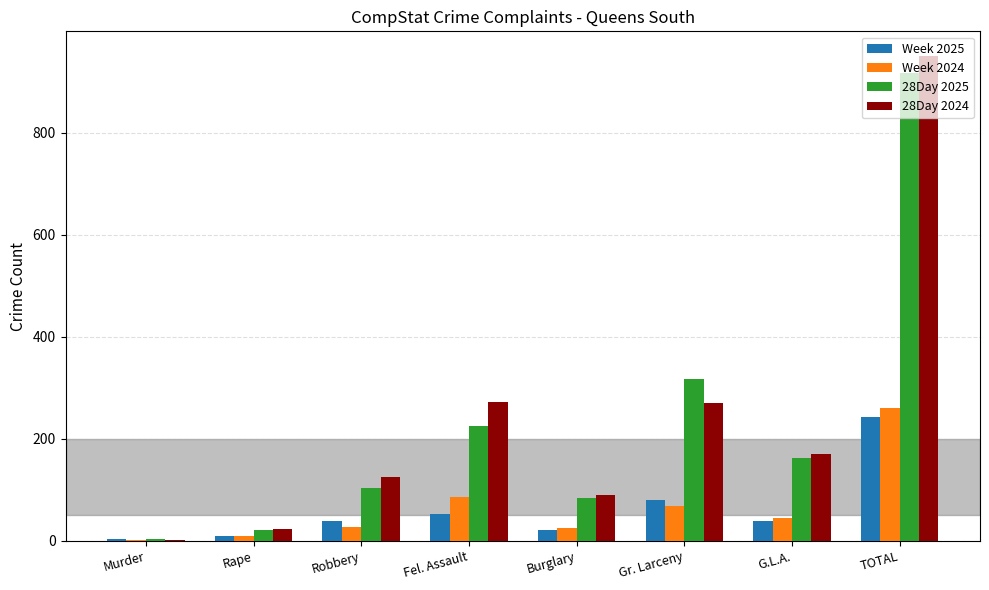

How many groups of bars are there?

8